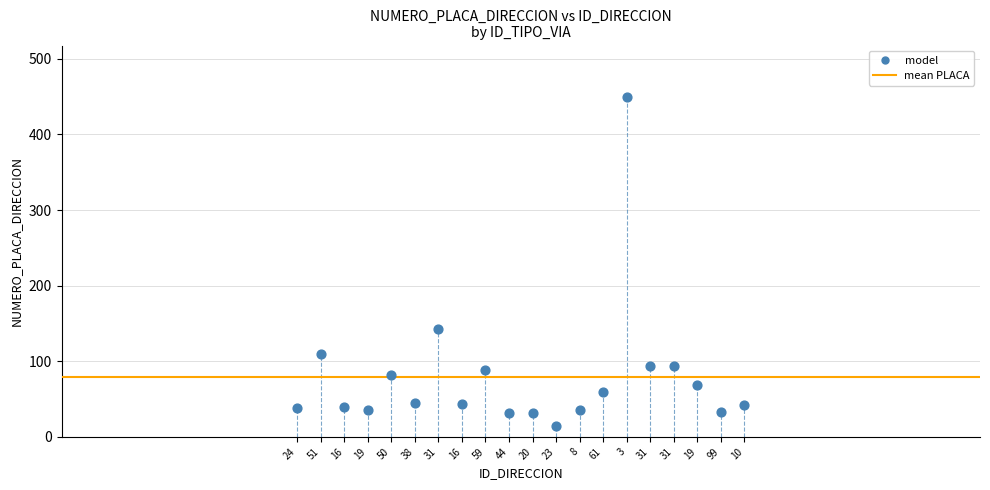

What Y value in the scatter plot is closest to 232?

143